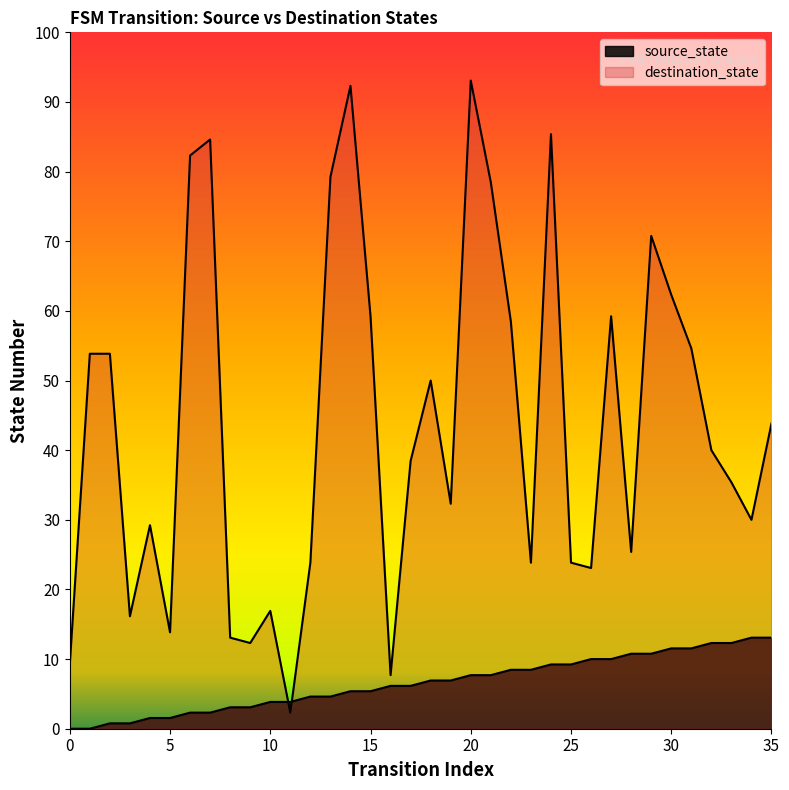

At 14, list the series in order from smallest to largest.

source_state, destination_state